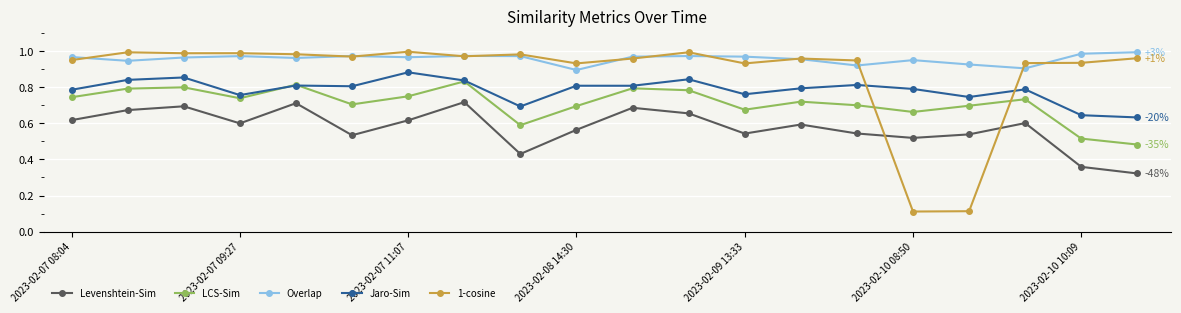

Which series has the widest spread of values?

1-cosine